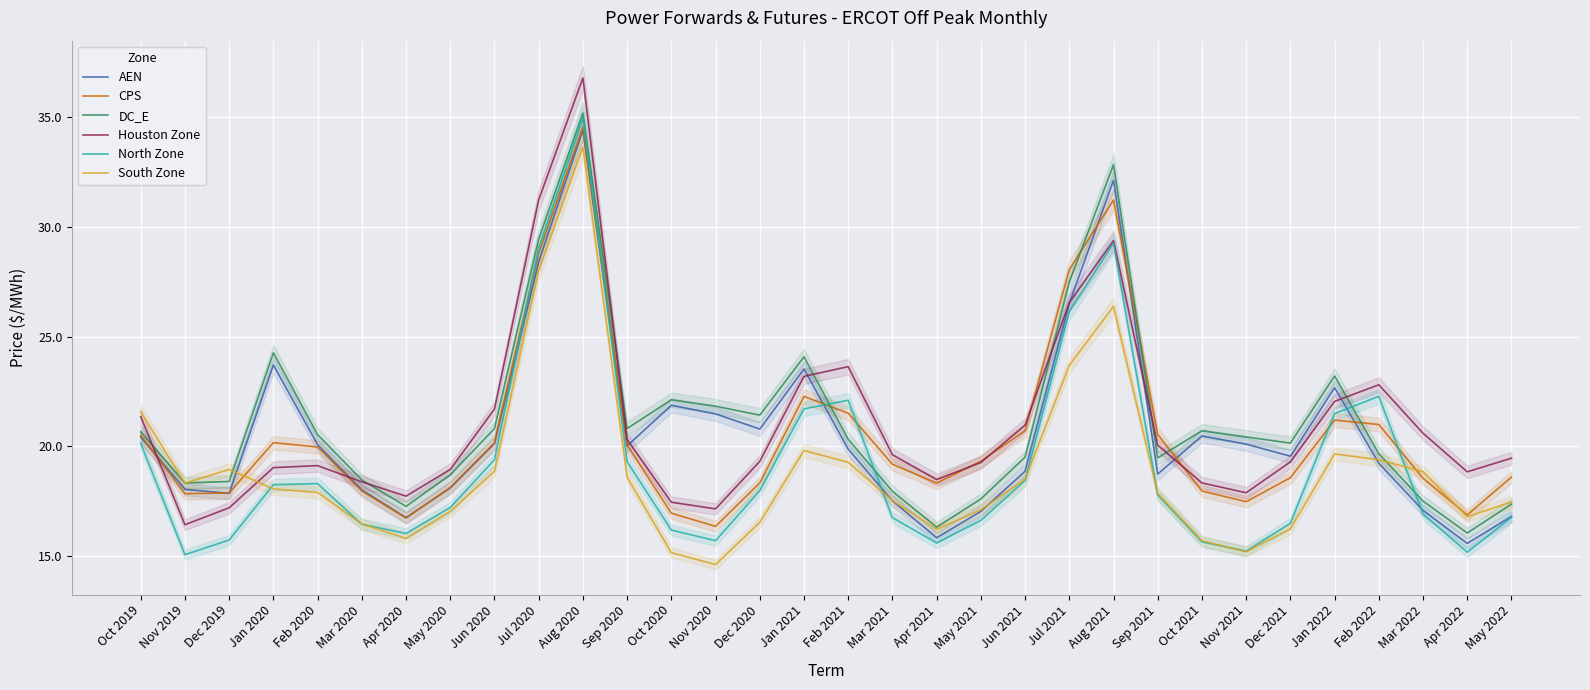

Reading right to left, what are all the values shown in this chart?

AEN: May 2022=16.8	Apr 2022=15.6	Mar 2022=17.1	Feb 2022=19.2	Jan 2022=22.7	Dec 2021=19.6	Nov 2021=20.1	Oct 2021=20.5	Sep 2021=18.7	Aug 2021=32.1	Jul 2021=26.5	Jun 2021=18.9	May 2021=17.0	Apr 2021=15.8	Mar 2021=17.5	Feb 2021=19.9	Jan 2021=23.5	Dec 2020=20.8	Nov 2020=21.5	Oct 2020=21.9	Sep 2020=20.0	Aug 2020=34.4	Jul 2020=28.4	Jun 2020=20.1	May 2020=18.1	Apr 2020=16.8	Mar 2020=18.0	Feb 2020=20.1	Jan 2020=23.7	Dec 2019=17.9	Nov 2019=18.0	Oct 2019=20.4
CPS: May 2022=18.6	Apr 2022=16.9	Mar 2022=18.5	Feb 2022=21.0	Jan 2022=21.2	Dec 2021=18.6	Nov 2021=17.5	Oct 2021=18.0	Sep 2021=20.5	Aug 2021=31.2	Jul 2021=28.0	Jun 2021=20.7	May 2021=19.3	Apr 2021=18.3	Mar 2021=19.2	Feb 2021=21.5	Jan 2021=22.3	Dec 2020=18.3	Nov 2020=16.4	Oct 2020=17.0	Sep 2020=20.1	Aug 2020=34.5	Jul 2020=28.8	Jun 2020=20.2	May 2020=18.1	Apr 2020=16.7	Mar 2020=18.0	Feb 2020=20.0	Jan 2020=20.2	Dec 2019=17.9	Nov 2019=17.8	Oct 2019=20.5
DC_E: May 2022=17.4	Apr 2022=16.1	Mar 2022=17.5	Feb 2022=19.7	Jan 2022=23.2	Dec 2021=20.1	Nov 2021=20.4	Oct 2021=20.7	Sep 2021=19.5	Aug 2021=32.8	Jul 2021=27.5	Jun 2021=19.5	May 2021=17.6	Apr 2021=16.3	Mar 2021=18.0	Feb 2021=20.3	Jan 2021=24.1	Dec 2020=21.4	Nov 2020=21.8	Oct 2020=22.1	Sep 2020=20.8	Aug 2020=35.2	Jul 2020=29.4	Jun 2020=20.8	May 2020=18.7	Apr 2020=17.3	Mar 2020=18.5	Feb 2020=20.5	Jan 2020=24.3	Dec 2019=18.4	Nov 2019=18.3	Oct 2019=20.7
Houston Zone: May 2022=19.5	Apr 2022=18.8	Mar 2022=20.6	Feb 2022=22.8	Jan 2022=22.0	Dec 2021=19.3	Nov 2021=17.9	Oct 2021=18.3	Sep 2021=20.1	Aug 2021=29.4	Jul 2021=26.5	Jun 2021=21.0	May 2021=19.3	Apr 2021=18.5	Mar 2021=19.6	Feb 2021=23.6	Jan 2021=23.2	Dec 2020=19.3	Nov 2020=17.2	Oct 2020=17.5	Sep 2020=20.3	Aug 2020=36.8	Jul 2020=31.2	Jun 2020=21.7	May 2020=18.9	Apr 2020=17.7	Mar 2020=18.4	Feb 2020=19.1	Jan 2020=19.0	Dec 2019=17.2	Nov 2019=16.4	Oct 2019=21.4
North Zone: May 2022=16.8	Apr 2022=15.2	Mar 2022=16.9	Feb 2022=22.3	Jan 2022=21.5	Dec 2021=16.5	Nov 2021=15.2	Oct 2021=15.6	Sep 2021=17.8	Aug 2021=29.3	Jul 2021=26.2	Jun 2021=18.4	May 2021=16.6	Apr 2021=15.6	Mar 2021=16.8	Feb 2021=22.1	Jan 2021=21.7	Dec 2020=18.0	Nov 2020=15.7	Oct 2020=16.2	Sep 2020=19.3	Aug 2020=34.9	Jul 2020=29.0	Jun 2020=19.4	May 2020=17.2	Apr 2020=16.0	Mar 2020=16.5	Feb 2020=18.3	Jan 2020=18.3	Dec 2019=15.7	Nov 2019=15.1	Oct 2019=20.1
South Zone: May 2022=17.5	Apr 2022=16.8	Mar 2022=18.8	Feb 2022=19.4	Jan 2022=19.7	Dec 2021=16.2	Nov 2021=15.2	Oct 2021=15.7	Sep 2021=17.9	Aug 2021=26.4	Jul 2021=23.7	Jun 2021=18.5	May 2021=17.1	Apr 2021=16.2	Mar 2021=17.5	Feb 2021=19.3	Jan 2021=19.8	Dec 2020=16.5	Nov 2020=14.6	Oct 2020=15.2	Sep 2020=18.6	Aug 2020=33.6	Jul 2020=28.0	Jun 2020=18.9	May 2020=17.0	Apr 2020=15.8	Mar 2020=16.5	Feb 2020=17.9	Jan 2020=18.1	Dec 2019=18.9	Nov 2019=18.3	Oct 2019=21.6